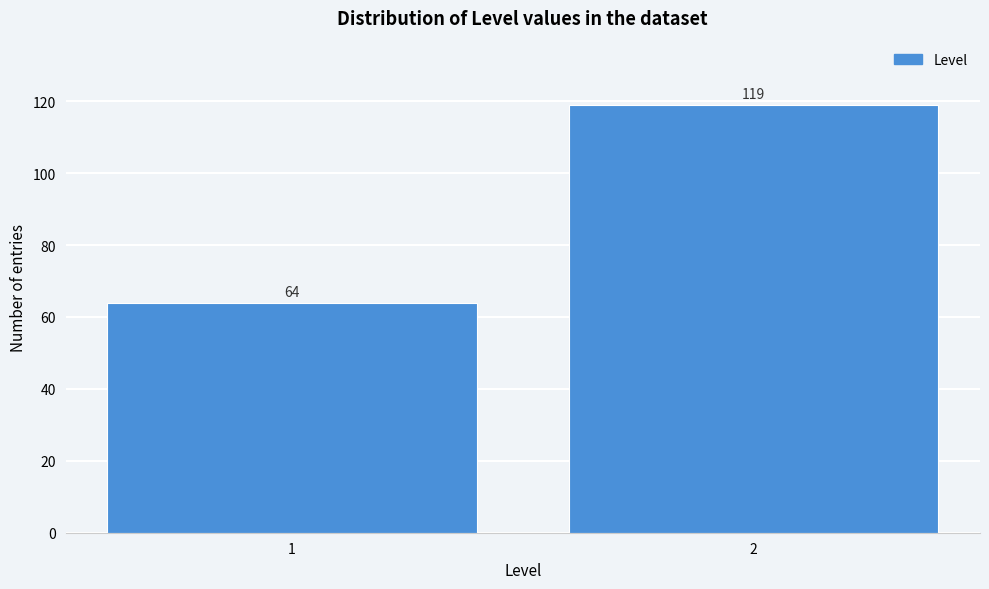

Reading left to right, list all the values displayed in this chart.

1=64	2=119